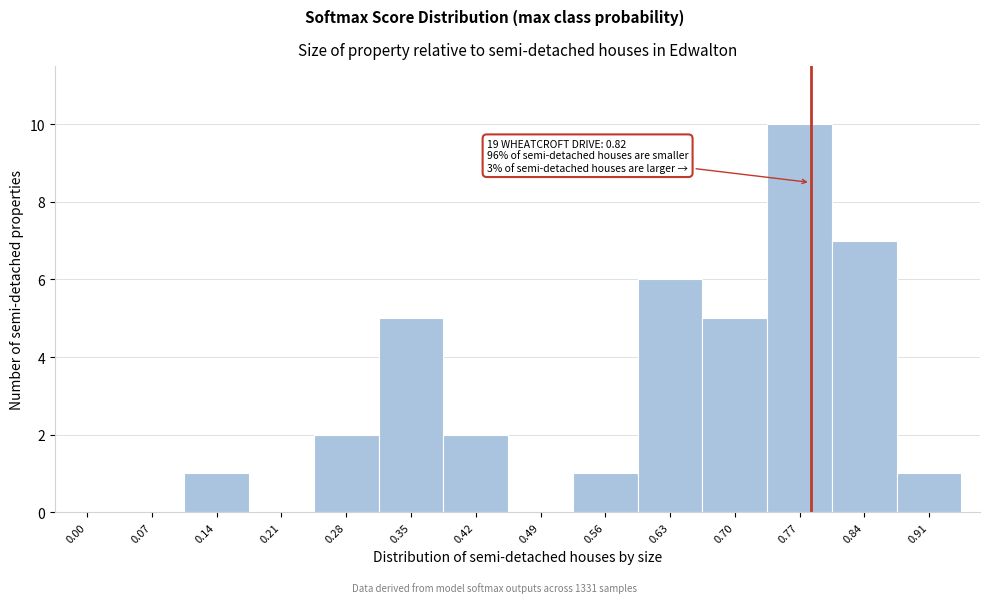

Reading left to right, transcribe all the data shown in this chart.

0.00=0	0.07=0	0.14=1	0.21=0	0.28=2	0.35=5	0.42=2	0.49=0	0.56=1	0.63=6	0.70=5	0.77=10	0.84=7	0.91=1